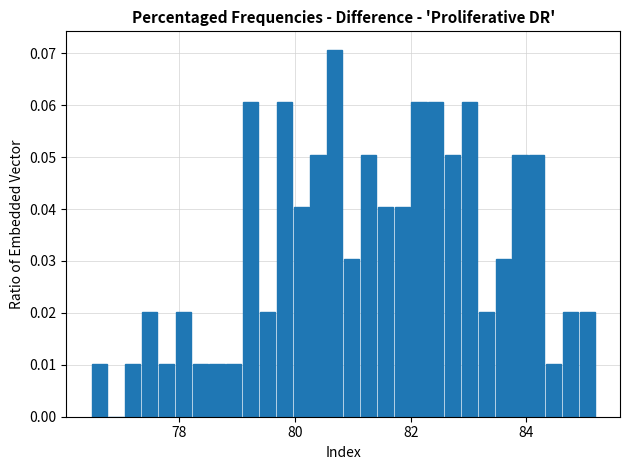

Around what value on the x-axis is the tallest bar? Give the approximate position of its centre, as read against the axis.

80.6